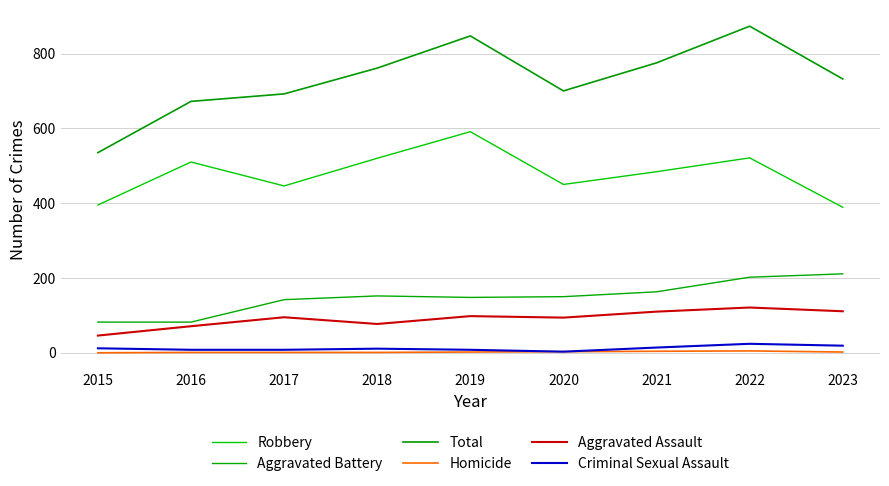

True or false: Robbery and Total intersect in this chart.

False